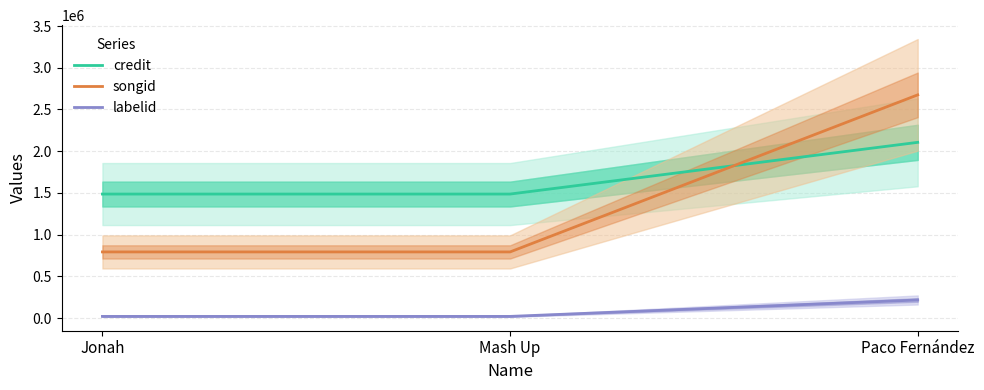

List the series in order of their peak value, lowest first.

labelid, credit, songid